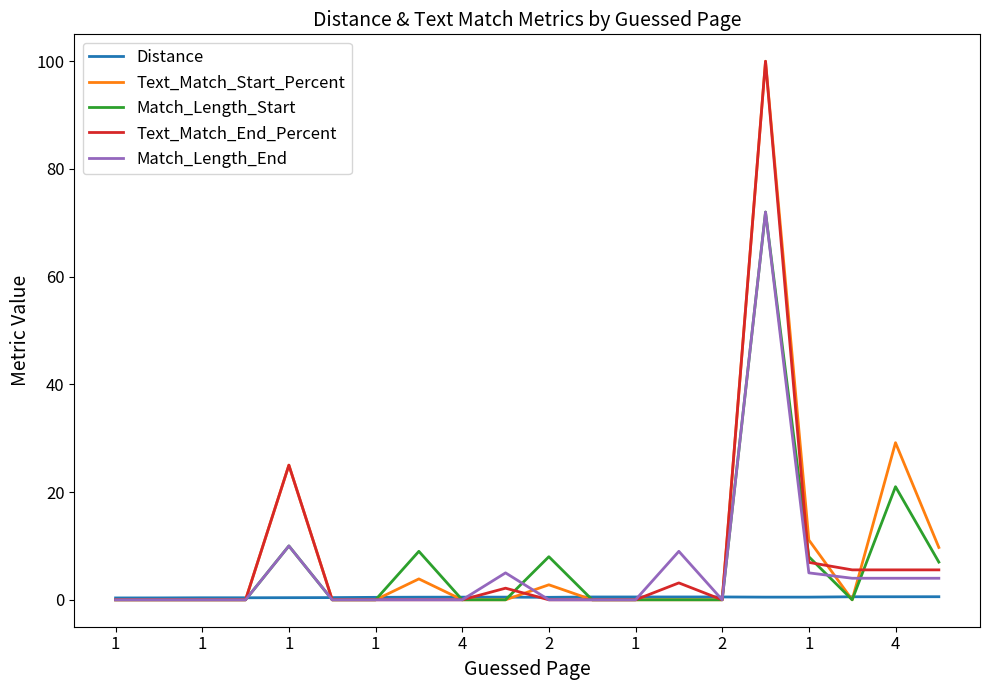

What is the greatest value displayed?

100.0